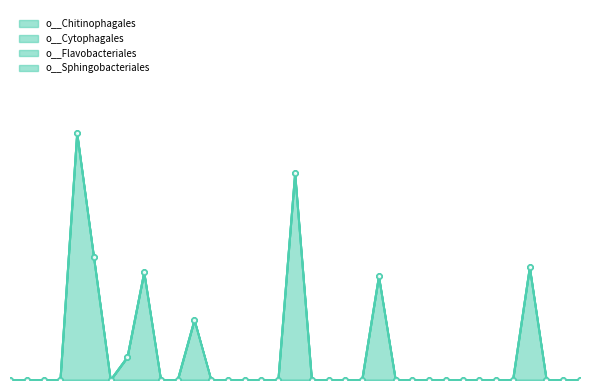

What is the highest value of the o__Chitinophagales series?

0.3